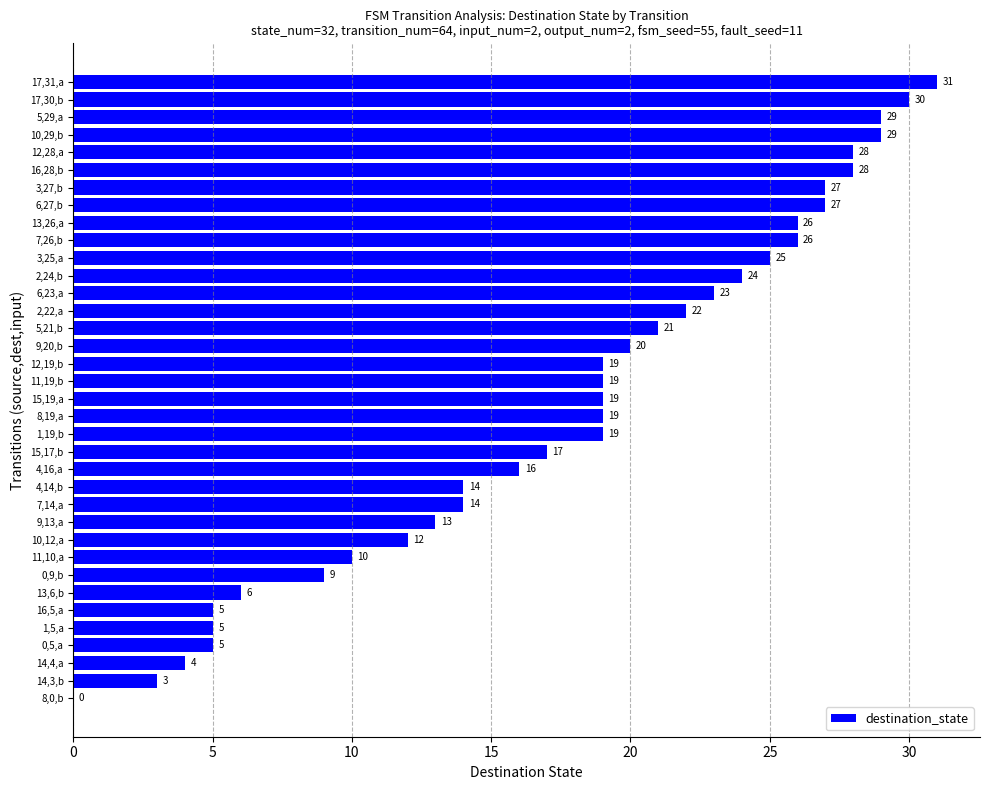

At which category does the chart reach its peak across all series?

17,31,a